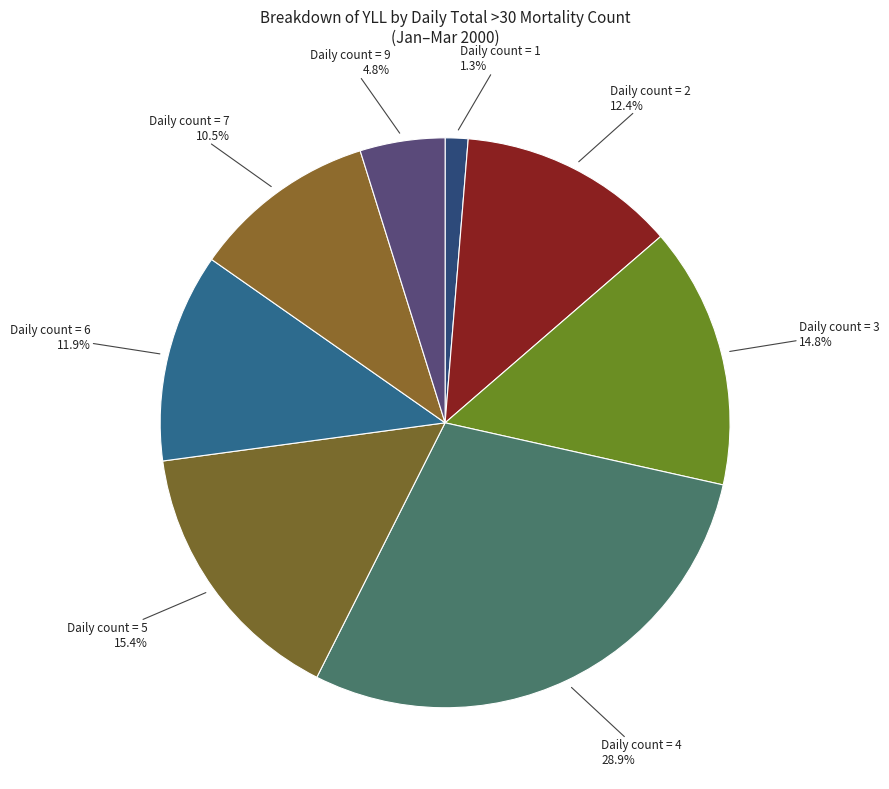

Count the number of slices in the pie.

8